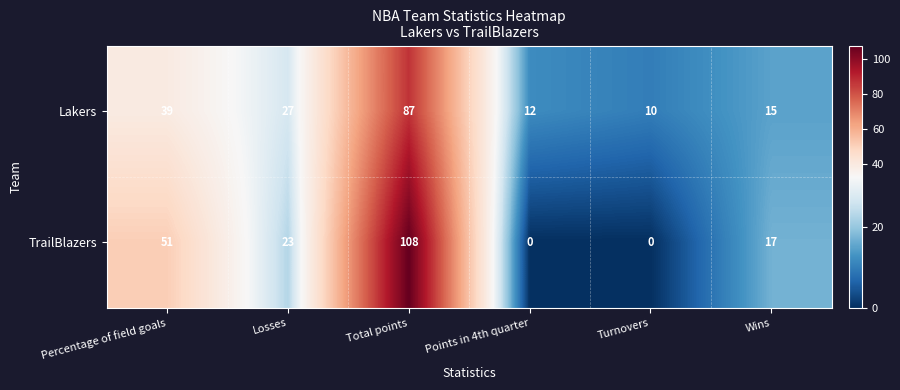

True or false: TrailBlazers has a value of 84 at Percentage of field goals.

False